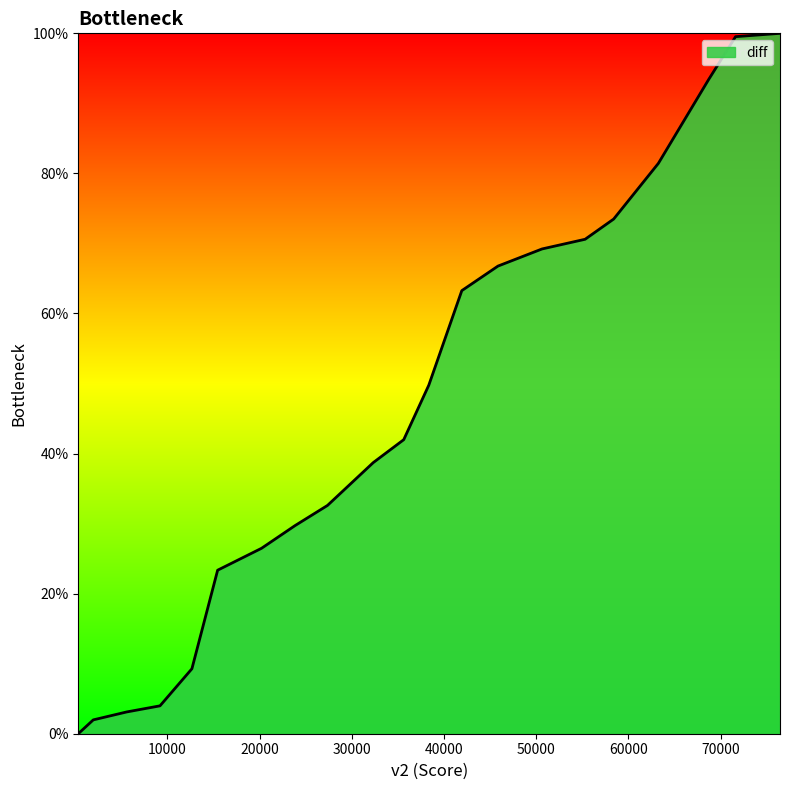

What is the maximum value shown in the chart?

100.0